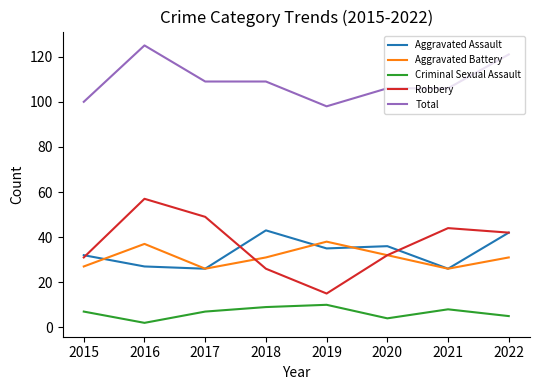

What value does the Criminal Sexual Assault series have at 2018?

9